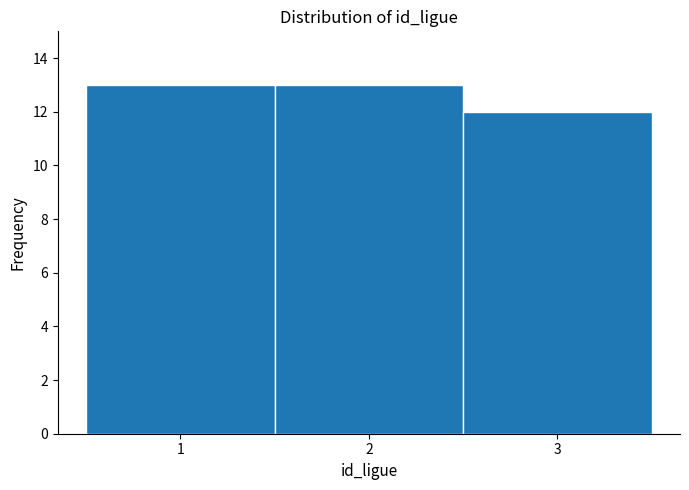

Reading left to right, transcribe this chart: for each bar, give the range it covers on the x-axis and its height. The values are not printed on the chart, so give them approximately, as read against the axis.

0.5 to 1.5: 13
1.5 to 2.5: 13
2.5 to 3.5: 12